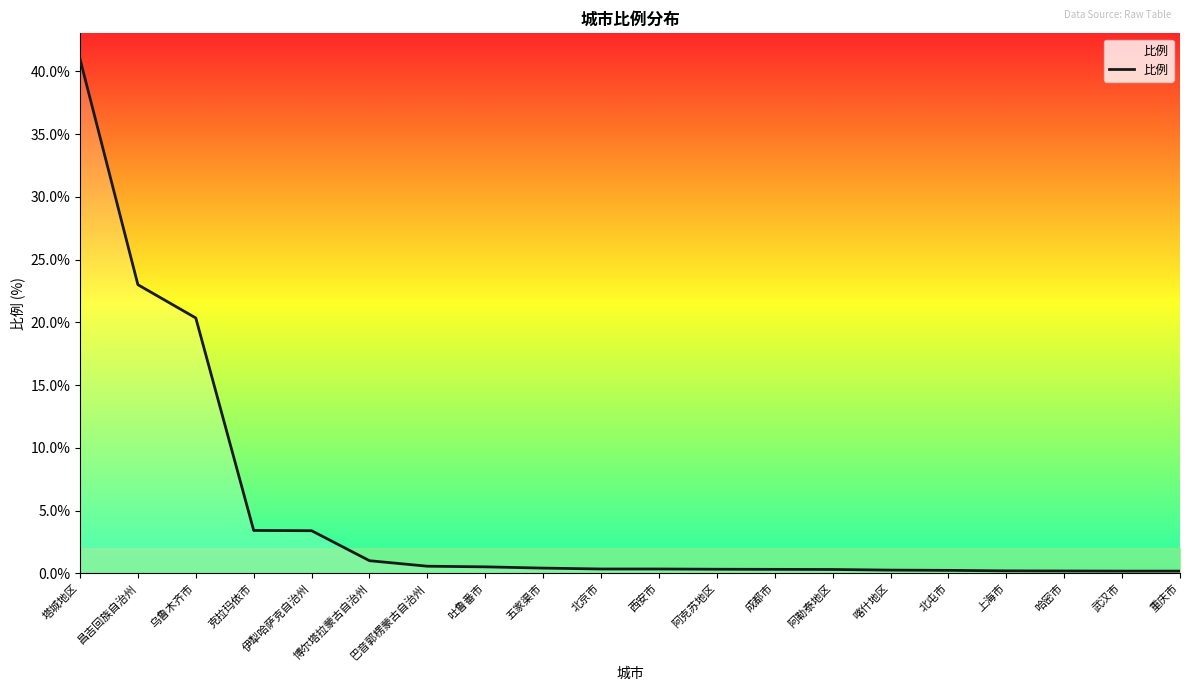

What is the ratio of the value at 哈密市 to the value at 博尔塔拉蒙古自治州?

0.2